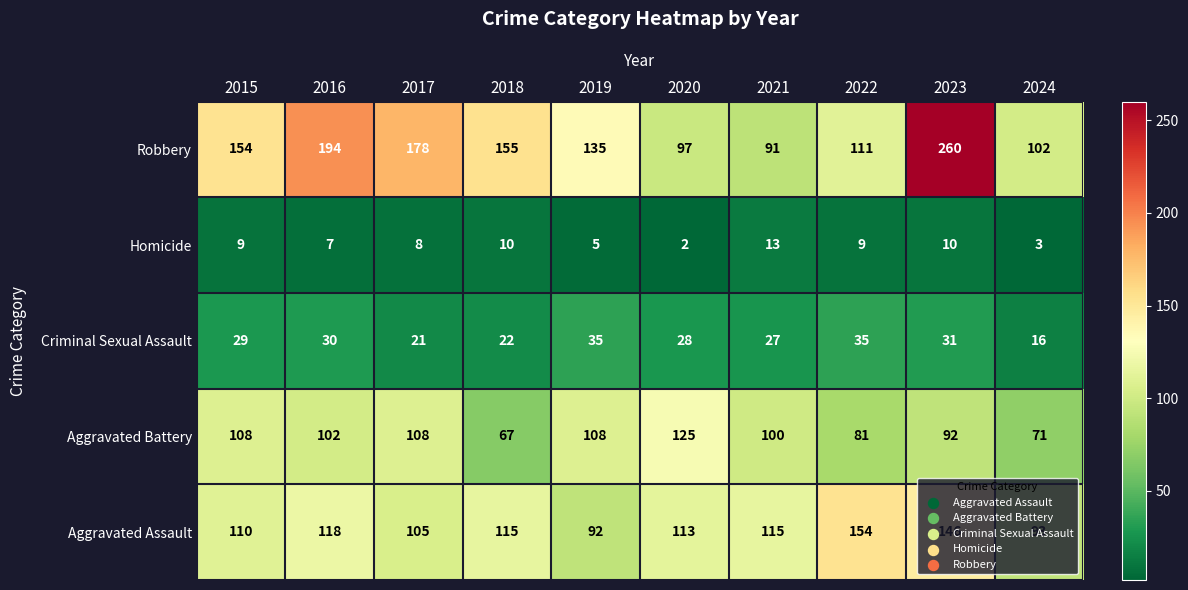

What is the maximum value shown in the chart?

260